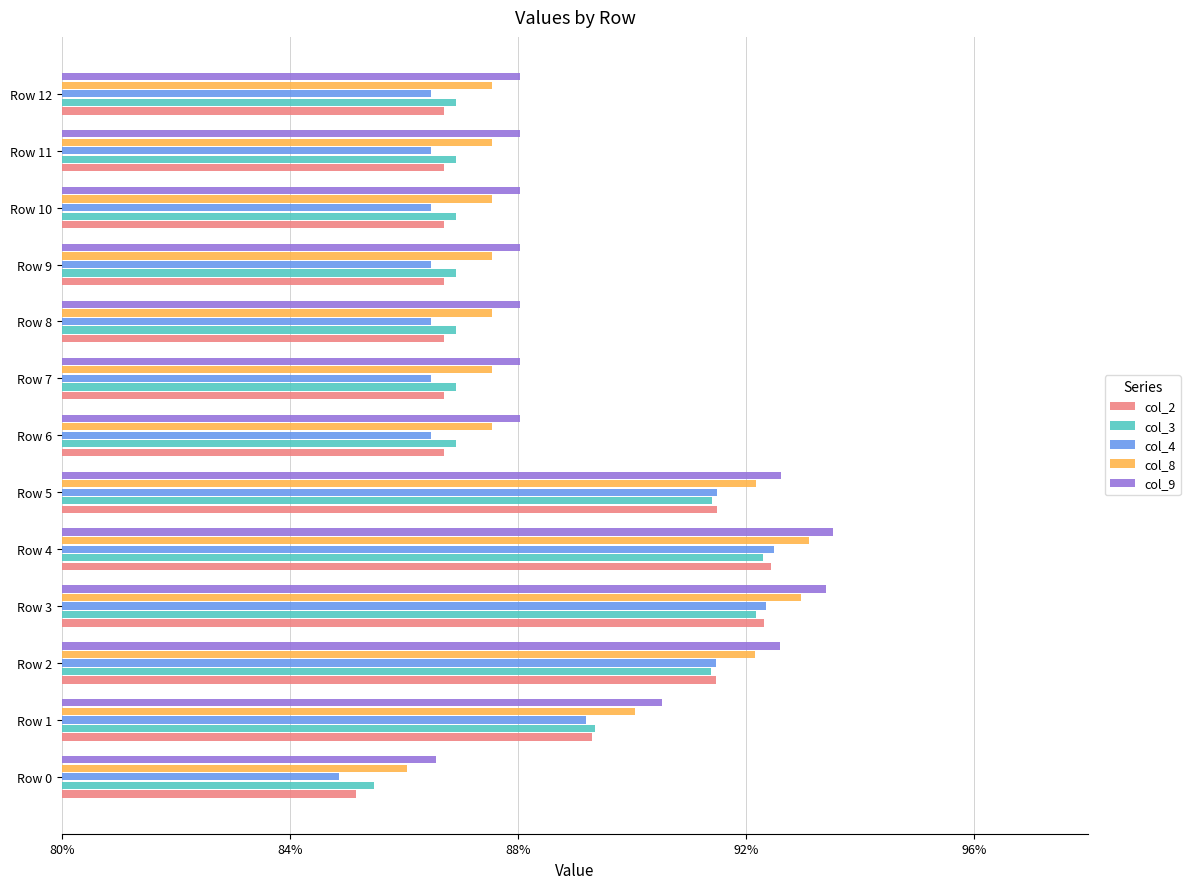

What are all the series names shown in the legend?

col_2, col_3, col_4, col_8, col_9